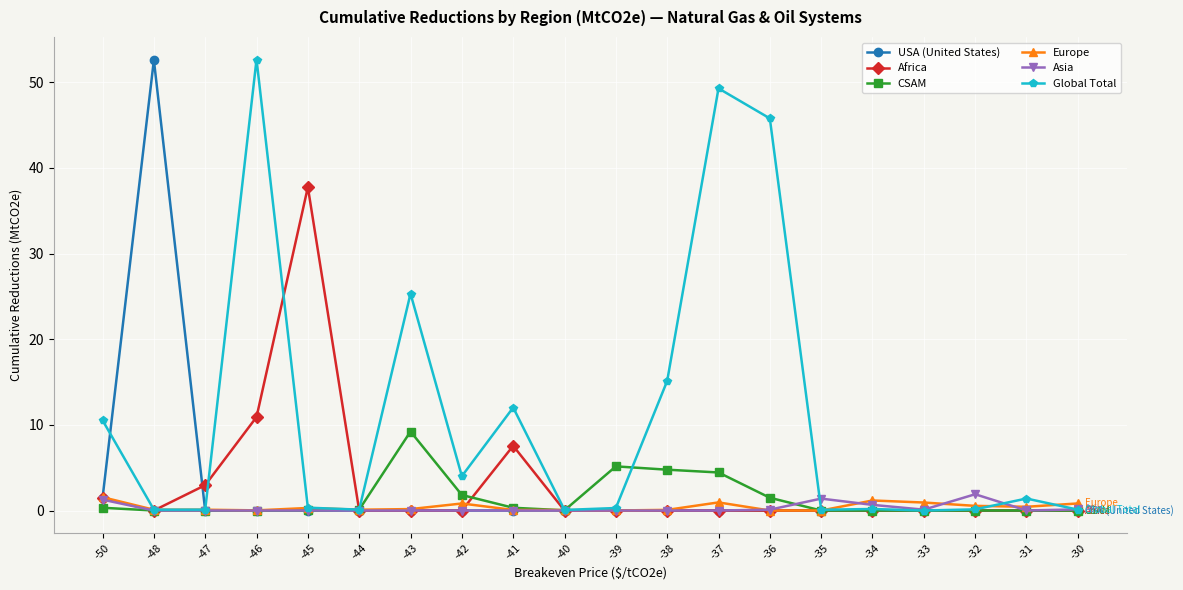

Is this an area chart (filled region under the line)?

No